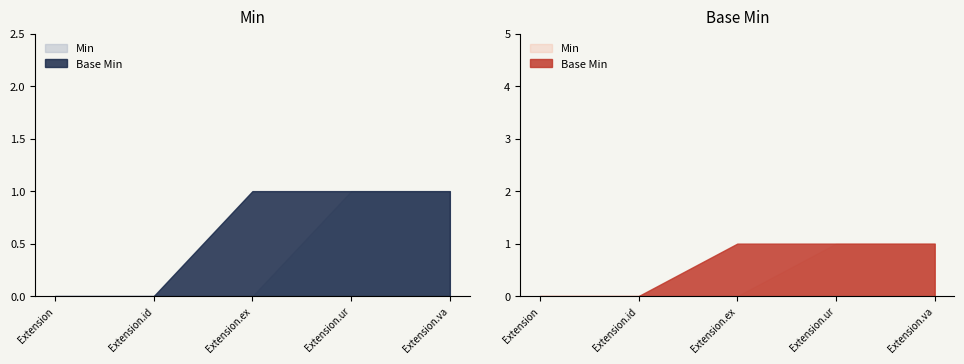

True or false: Min has more than 0 interior local peaks.

False